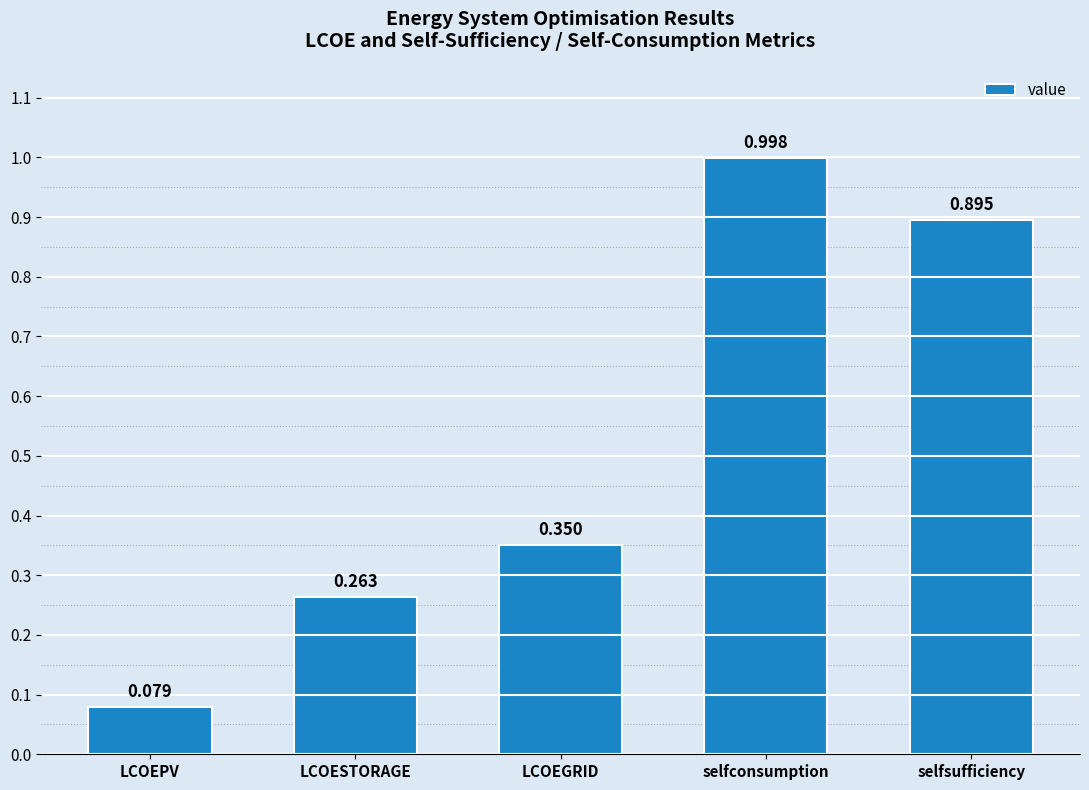

Count the number of data series in this chart.

1